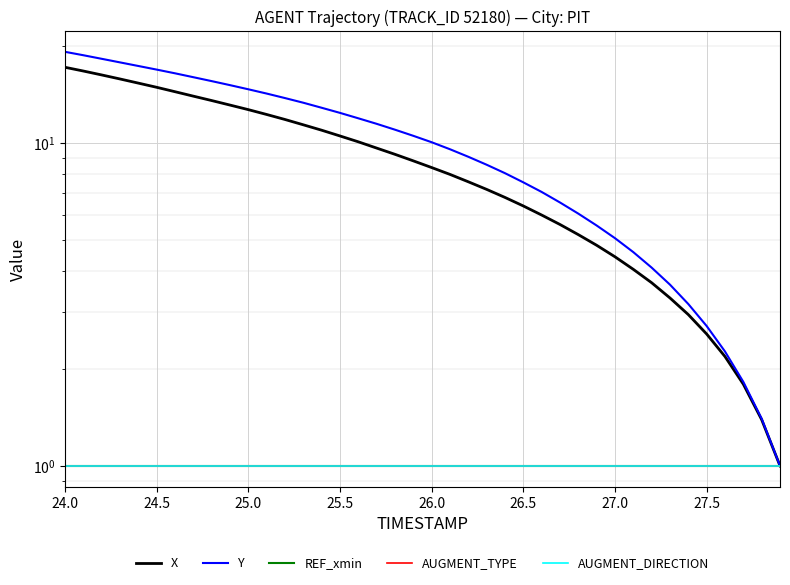

At how many categories does at least one series exceed 15?

10